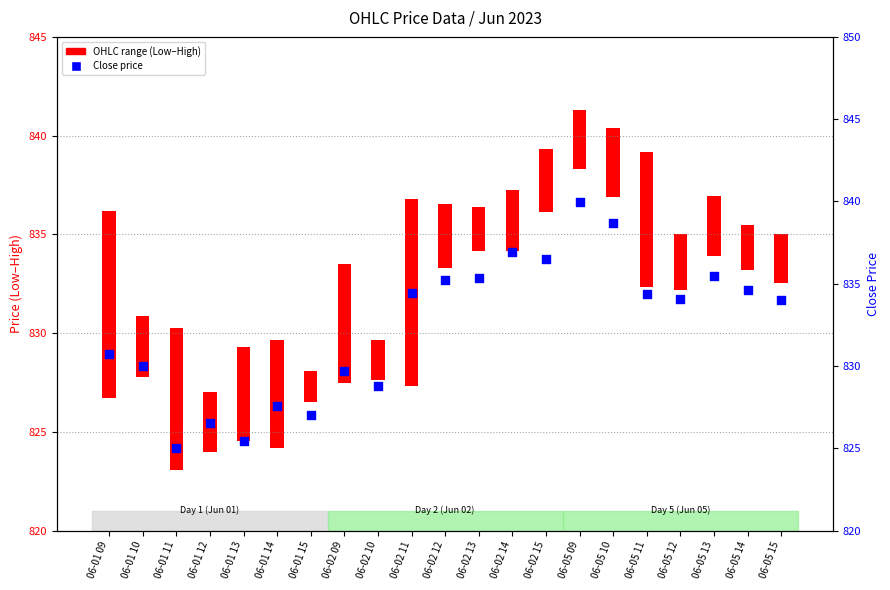

What is the change in value from 06-01 15 to 06-02 13?

+8.4